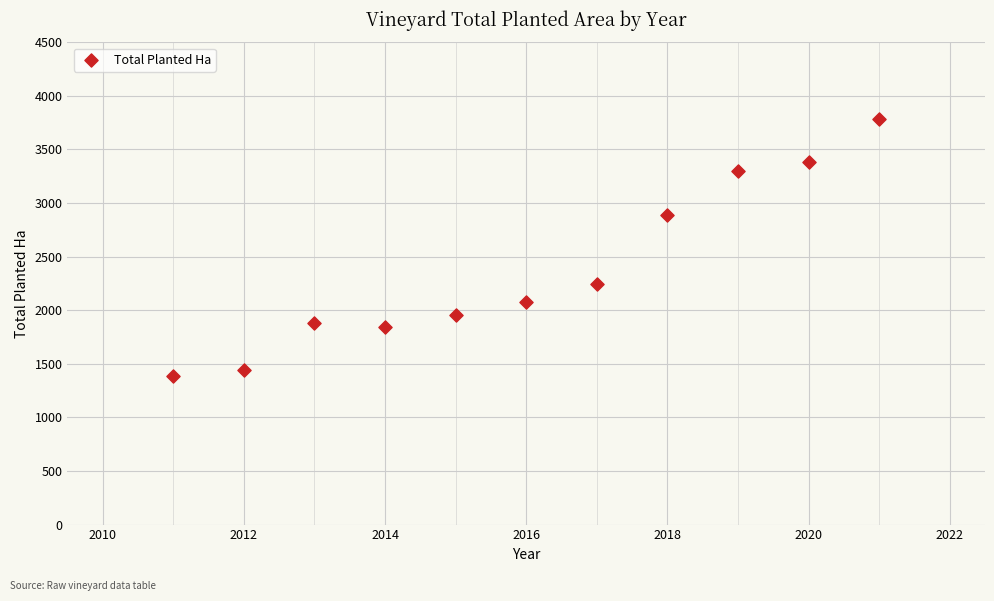

What is the range of Y values (max minus min)?

2397